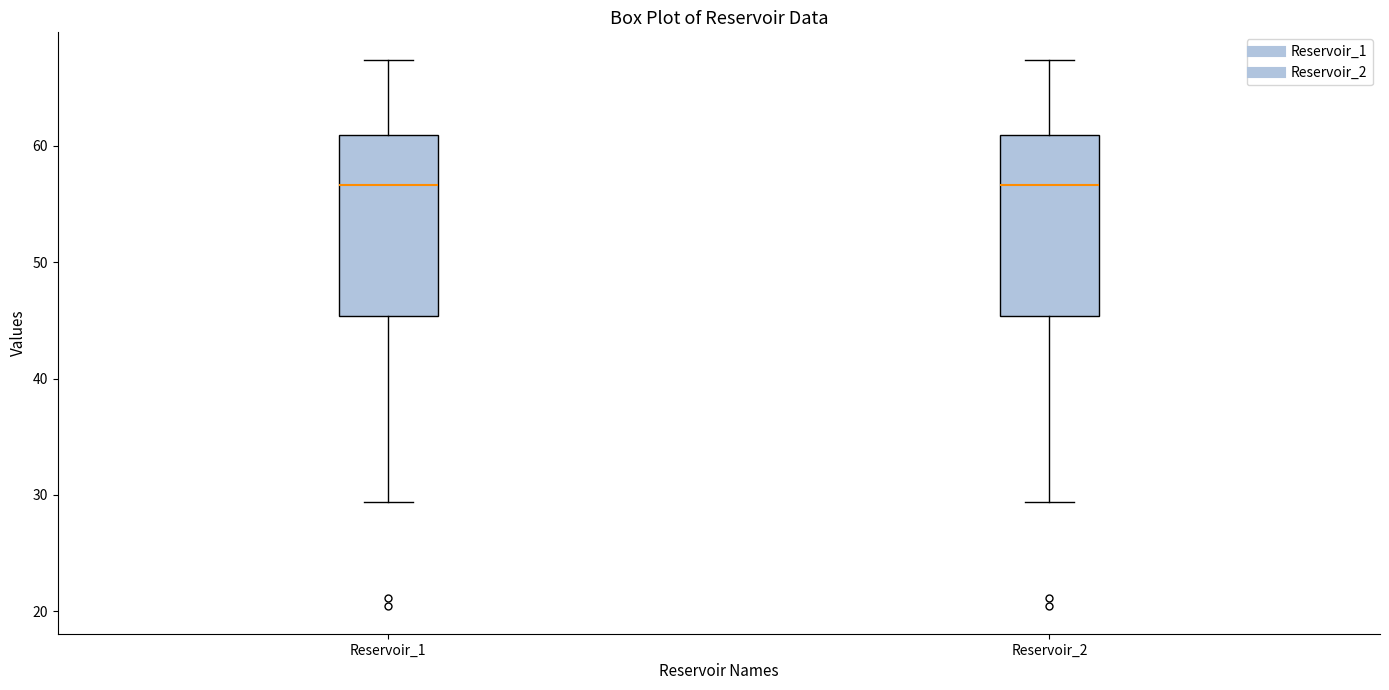

Where does the upper whisker of the box for Reservoir_1 end on the y-axis? The values are not printed on the chart, so give them approximately, as read against the axis.

67